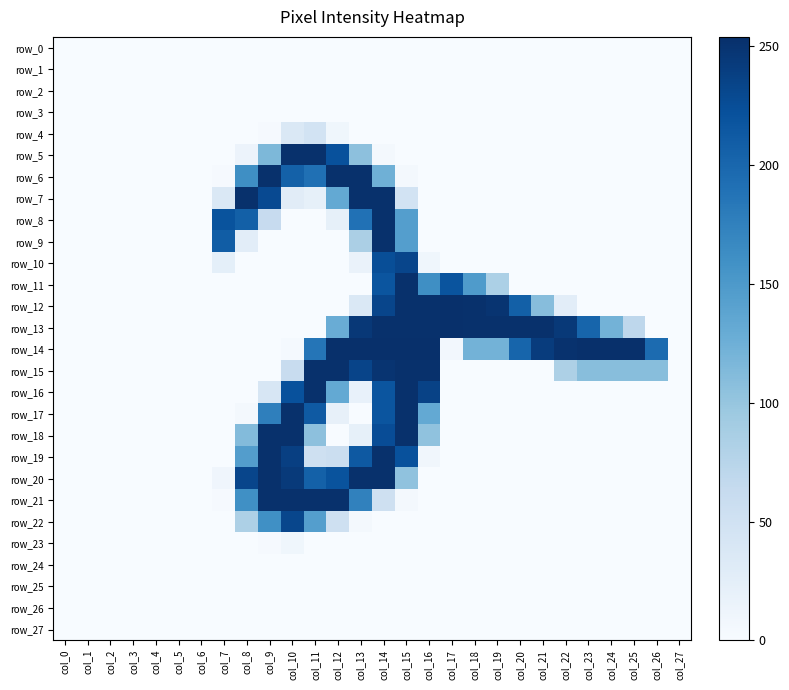

Where is row_14 nearest to the value 127?

col_18